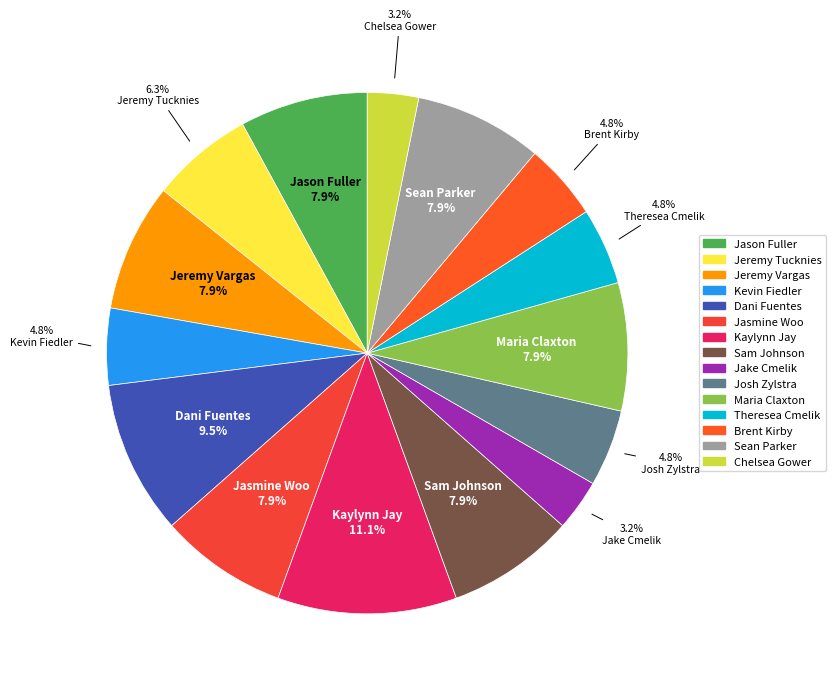

Which category has the smallest portion of the pie?

Jake Cmelik